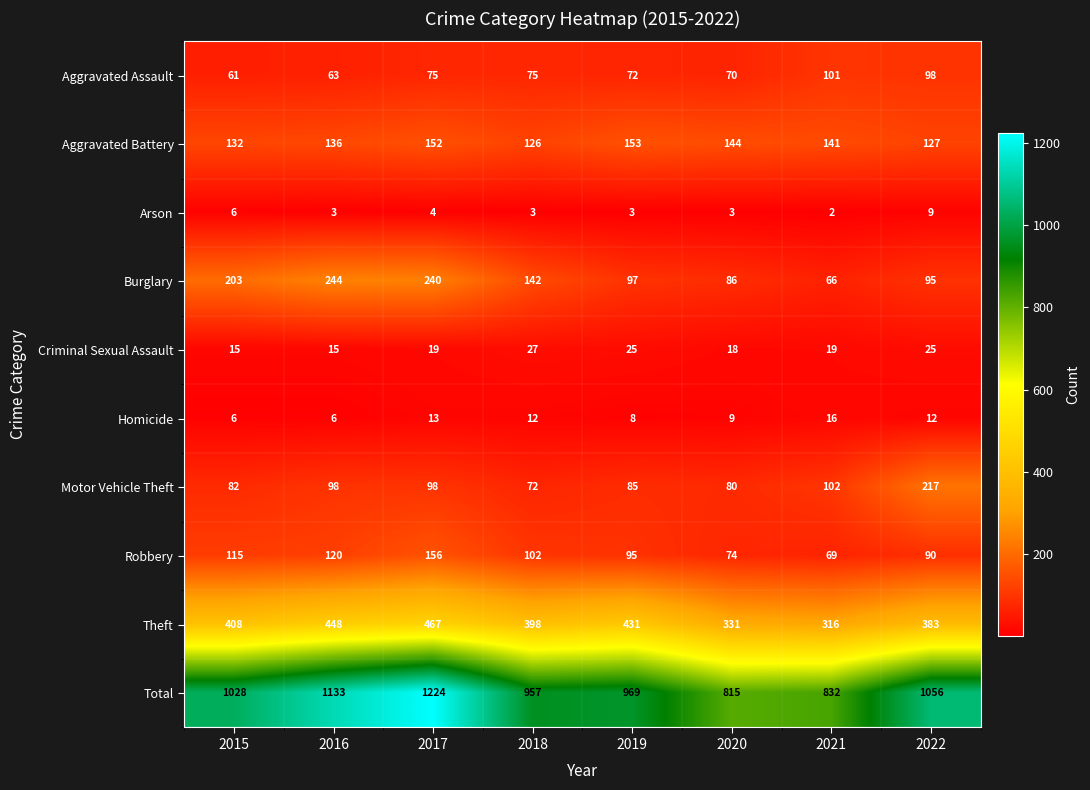

How many distinct data groups are displayed?

10